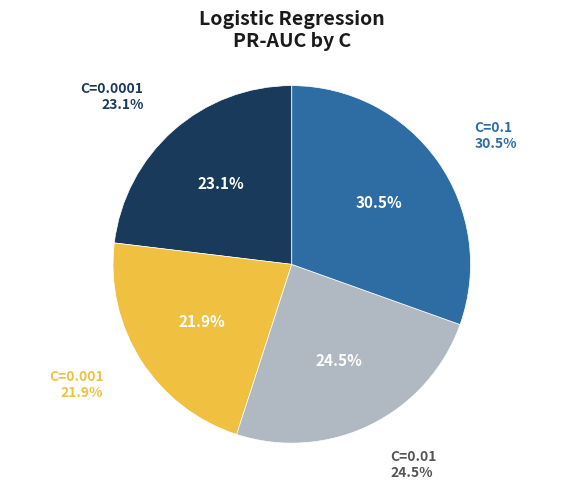

Rank the categories by value from lowest to highest.

C=0.001, C=0.0001, C=0.01, C=0.1